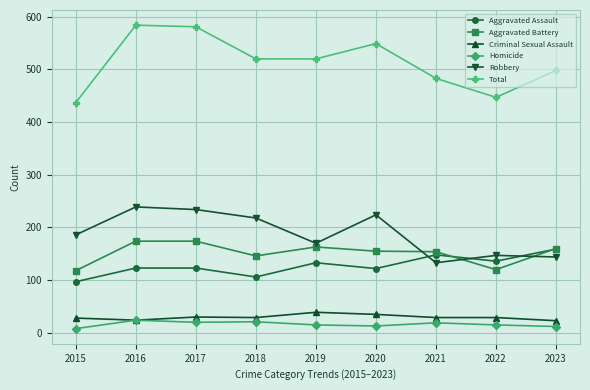

Does the chart have visible grid lines?

Yes